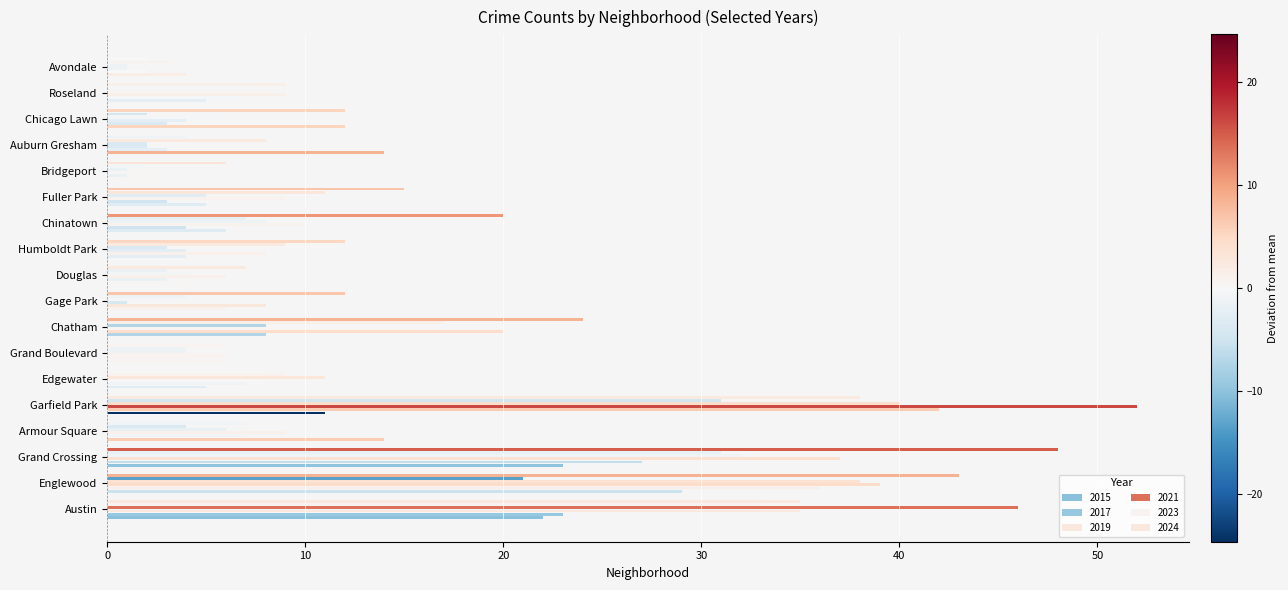

What is the sum of all 2015 values?

182